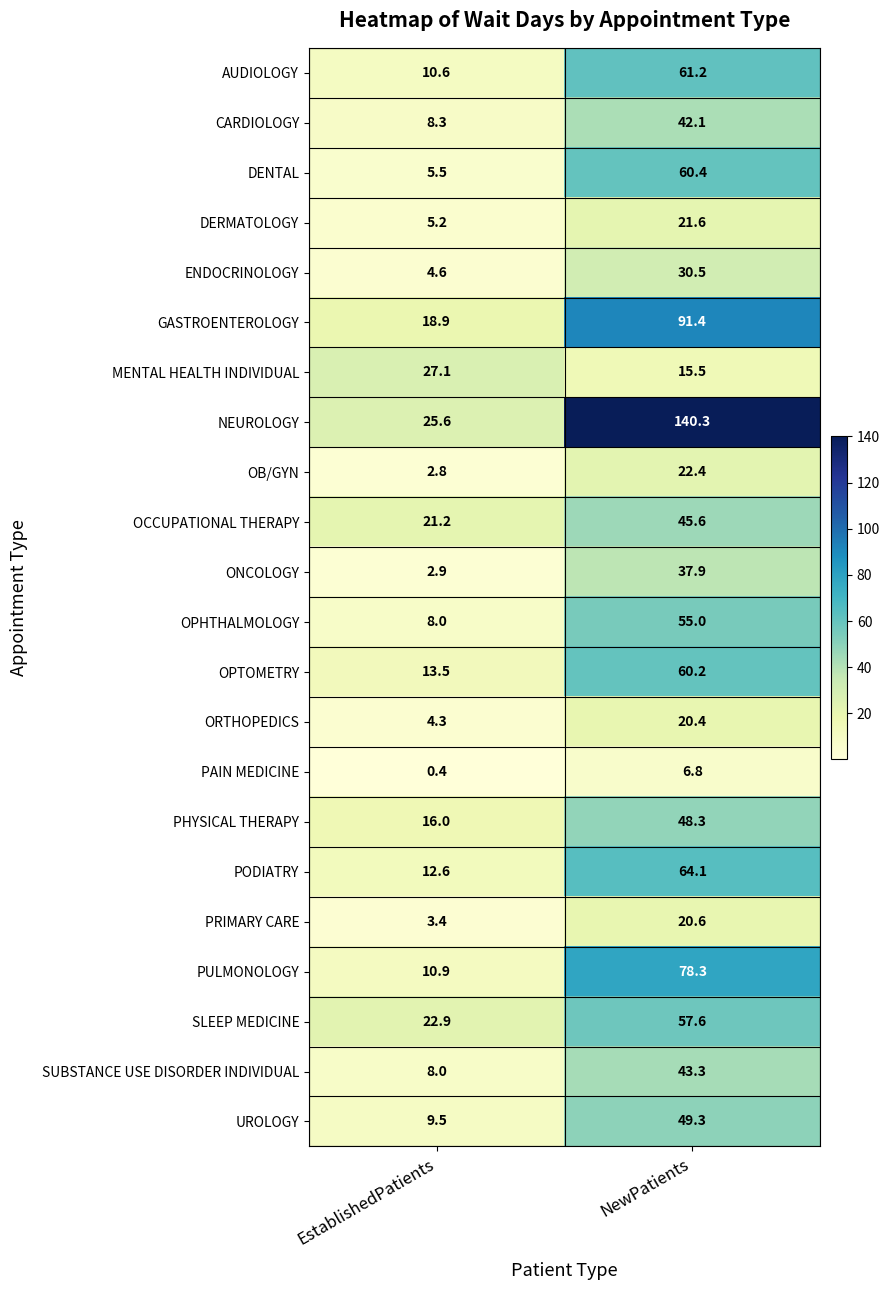

The value of DENTAL at NewPatients is 60.4. True or false?

True